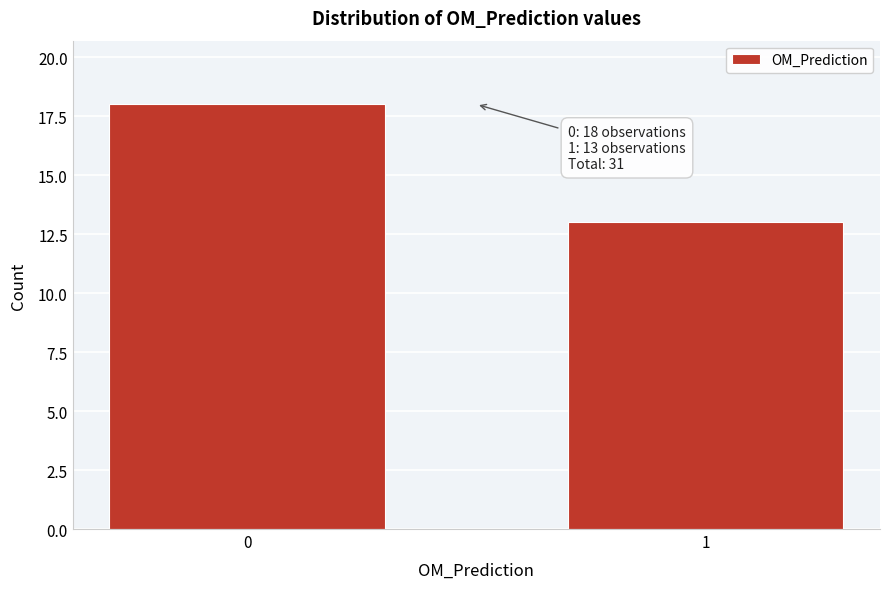

Reading right to left, what are all the values shown in this chart?

1=13	0=18